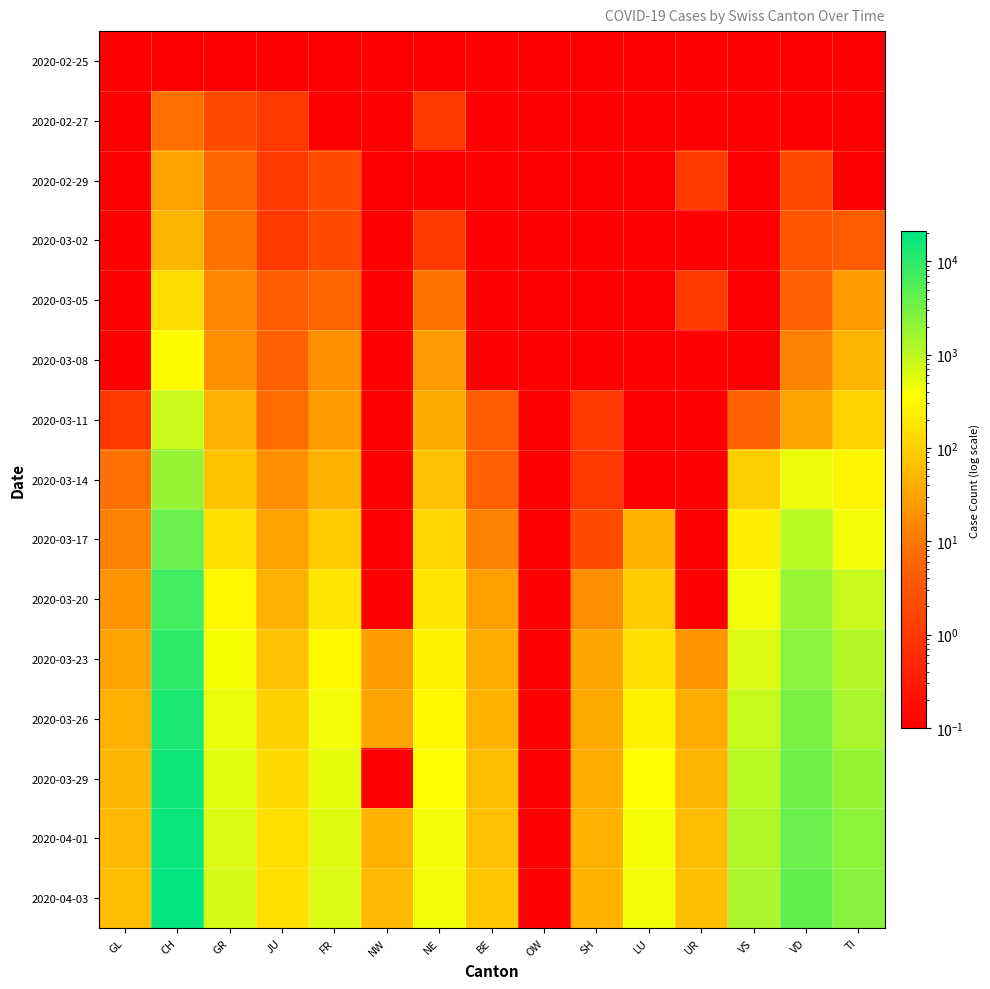

Which label corresponds to the smallest value in the chart?

GL